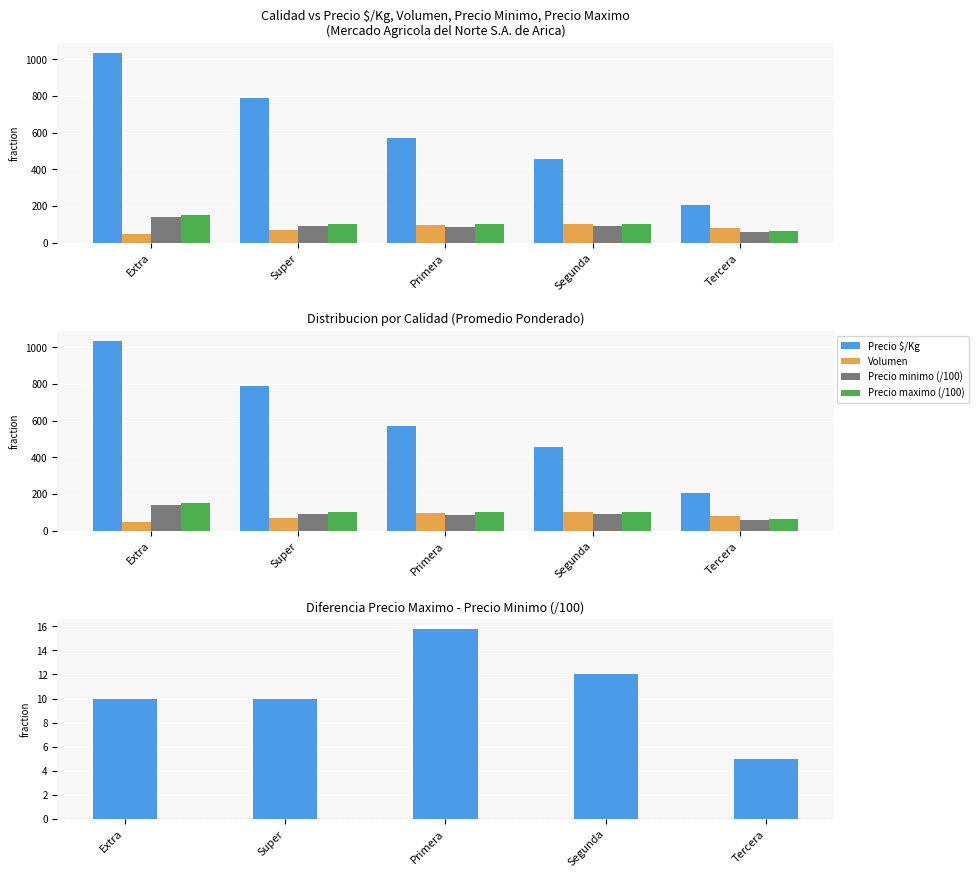

At which label does Precio maximo (/100) first exceed 102?

Extra